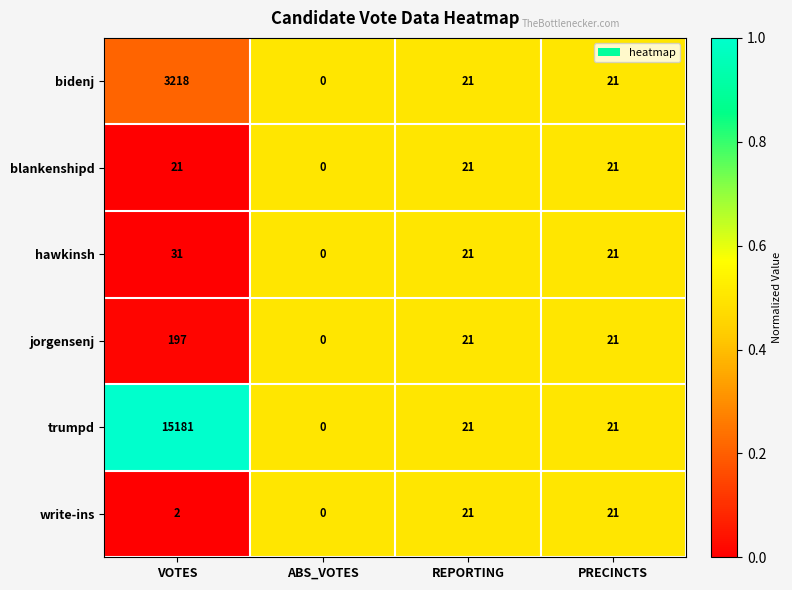

Is it true that jorgensenj equals 316 at VOTES?

False